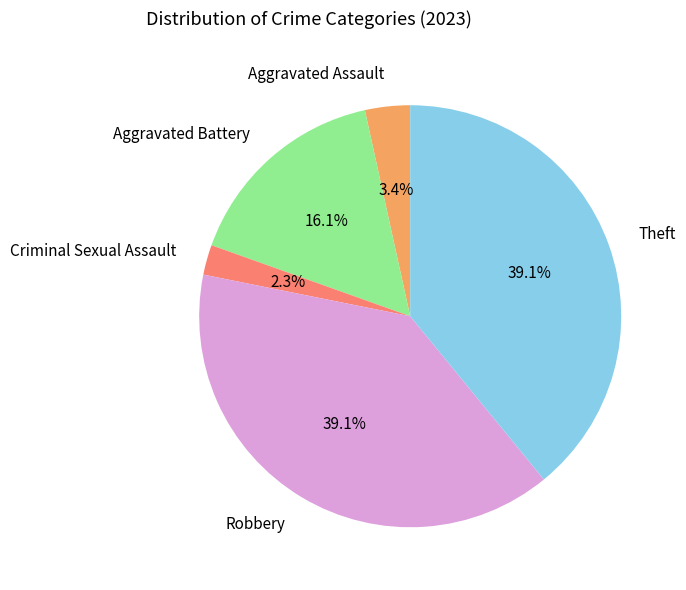

Do Criminal Sexual Assault and Aggravated Battery together represent more than half of the pie?

No